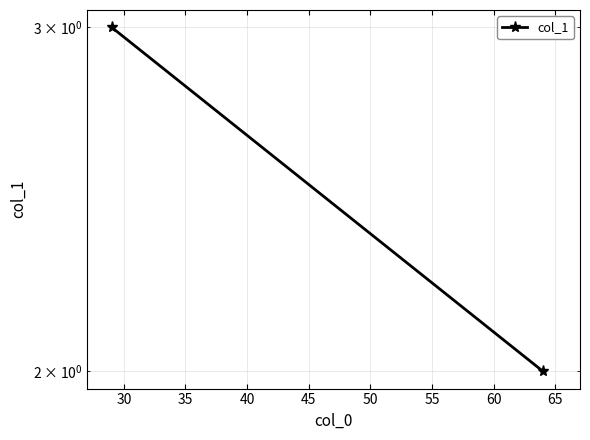

What is the difference between the maximum and minimum values?

1